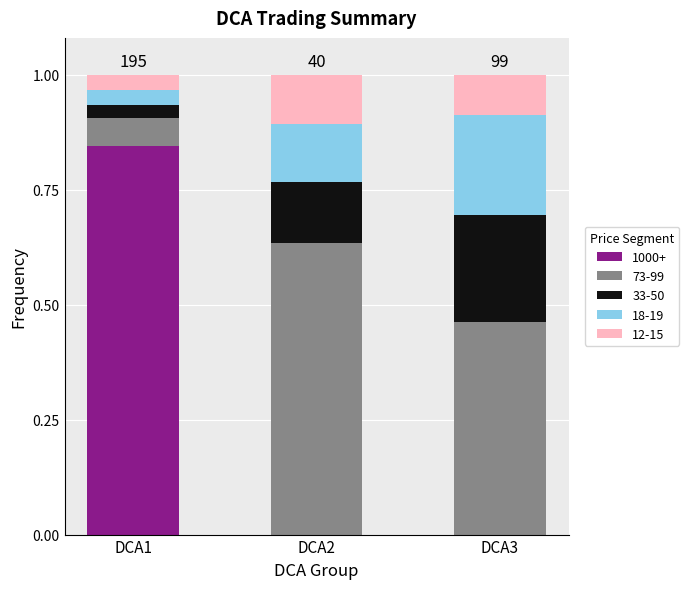

What is the total value across all series at DCA3?

1.0